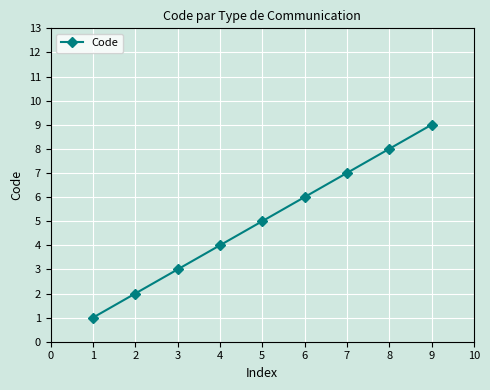

List the labels in order of value, smallest first.

1, 2, 3, 4, 5, 6, 7, 8, 9